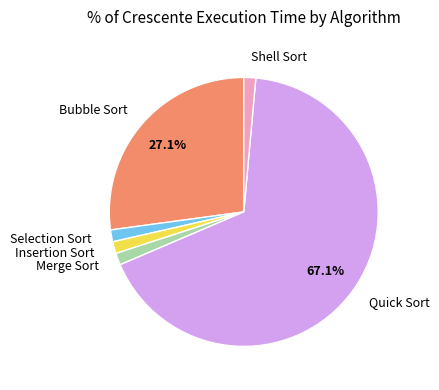

Which slice is the largest?

Quick Sort